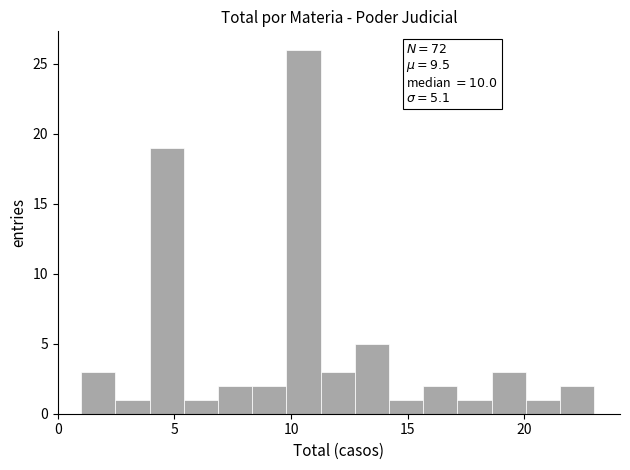

Around what value on the x-axis is the tallest bar? Give the approximate position of its centre, as read against the axis.

10.5